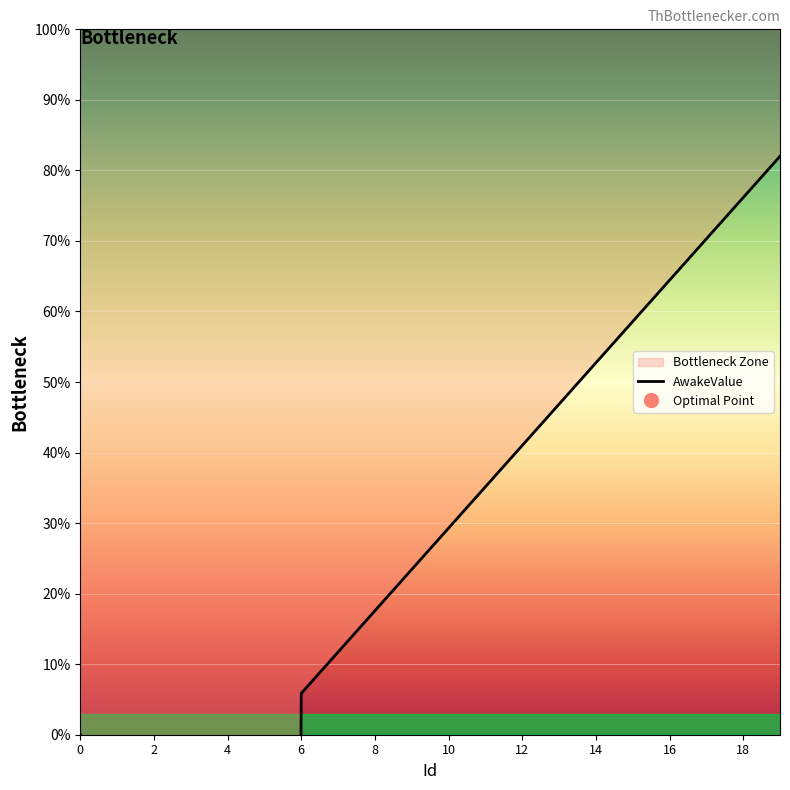

Which has a higher value, 15 or 14?

15